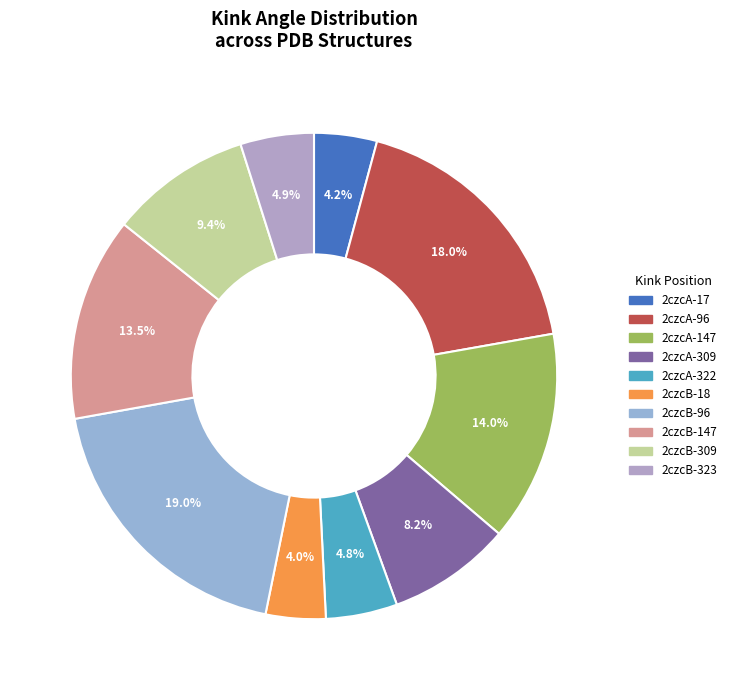

How many slices are in this pie chart?

10